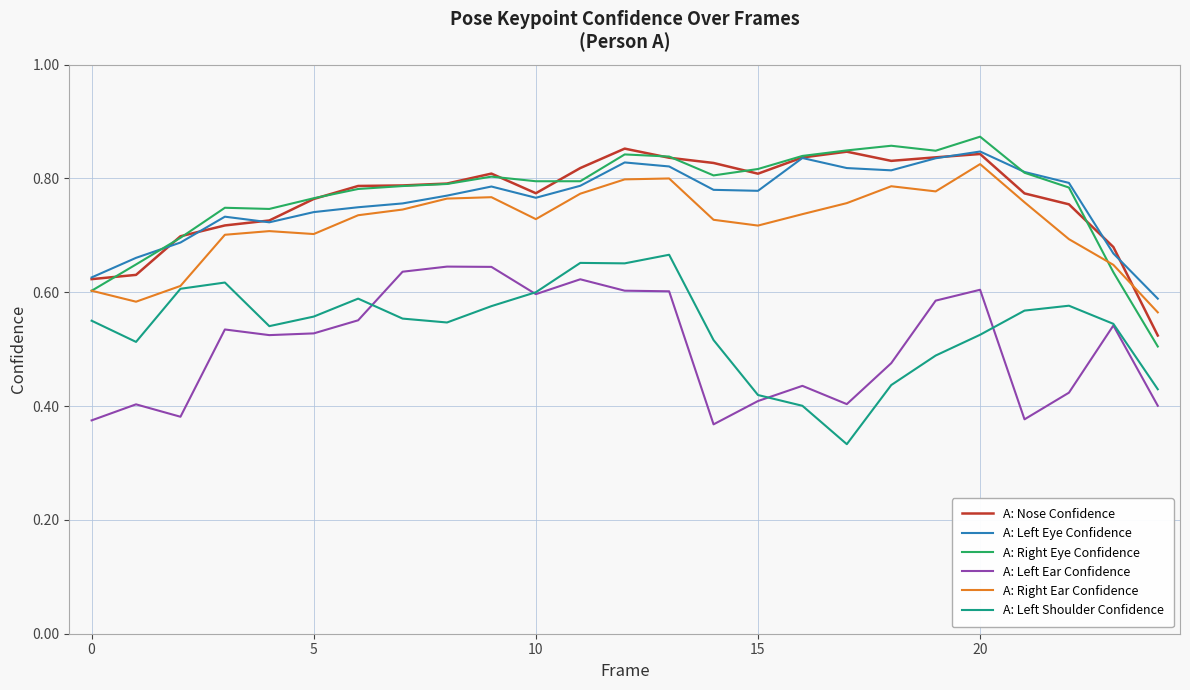

True or false: A: Left Ear Confidence and A: Left Eye Confidence intersect in this chart.

False